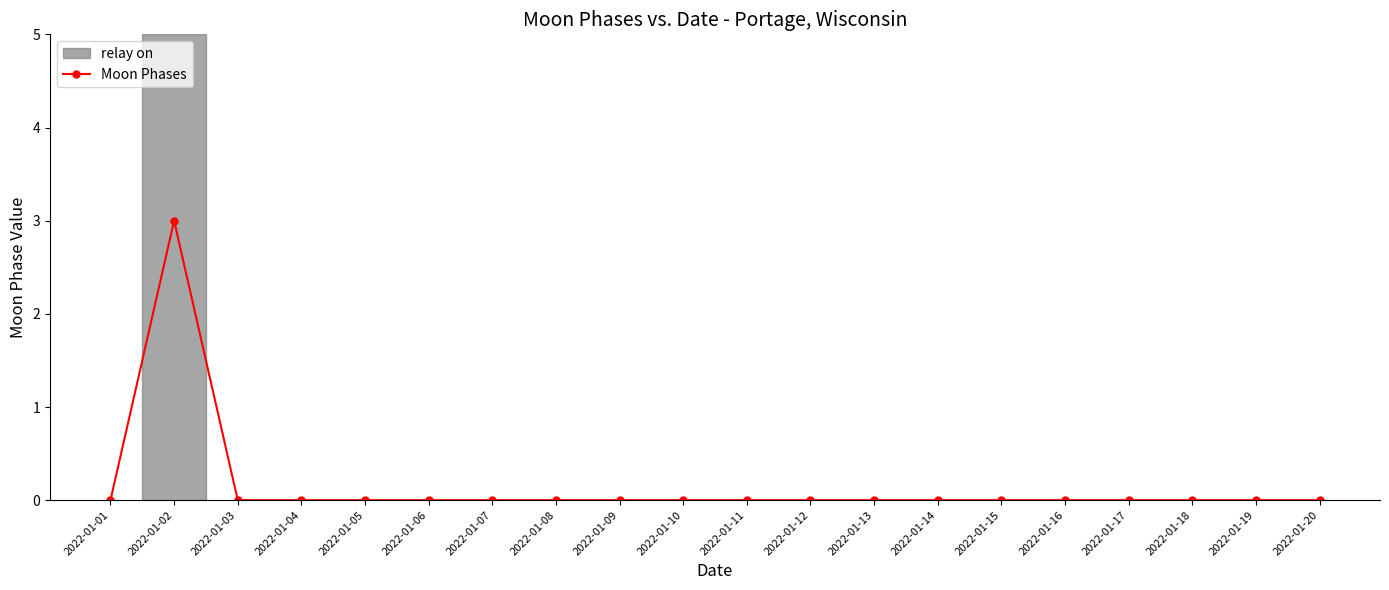

Reading right to left, what are all the values shown in this chart?

0	0	0	0	0	0	0	0	0	0	0	0	0	0	0	0	0	0	3	0